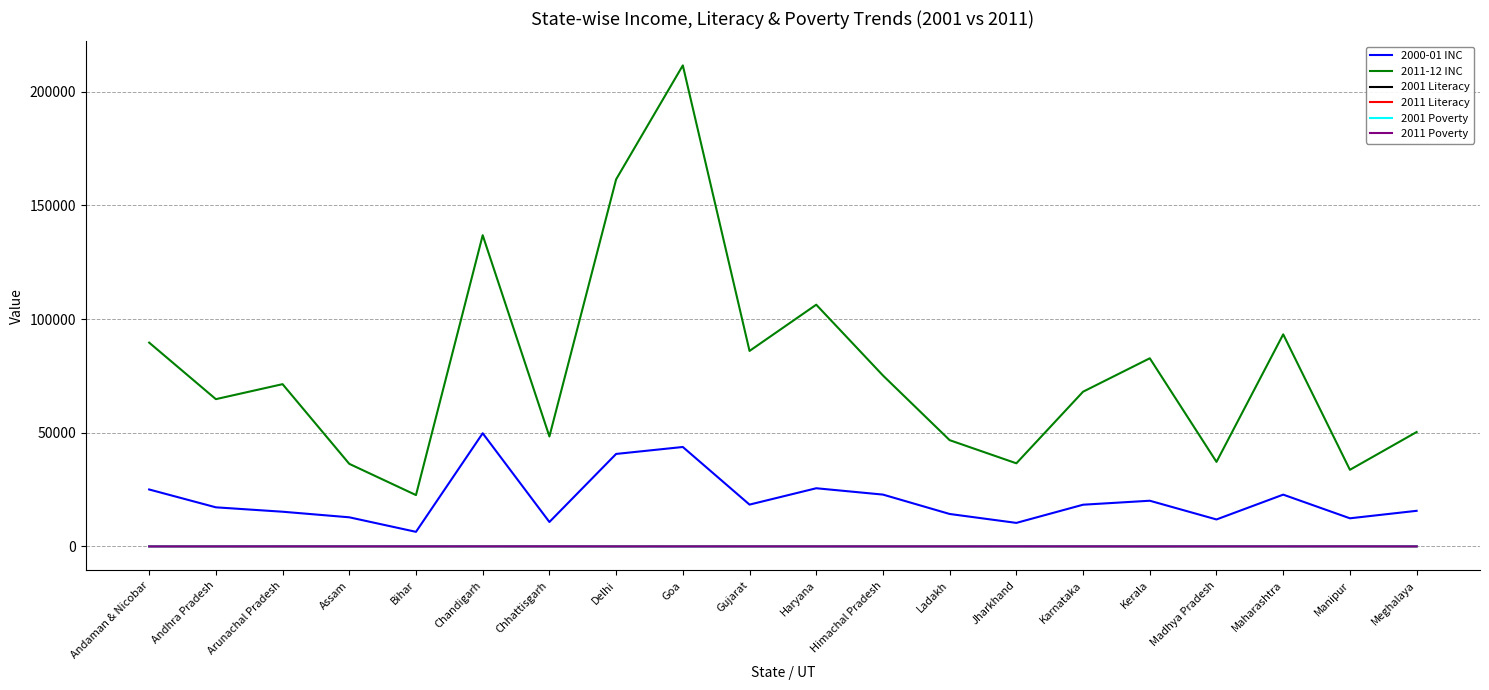

What position from the left is Chandigarh?

6